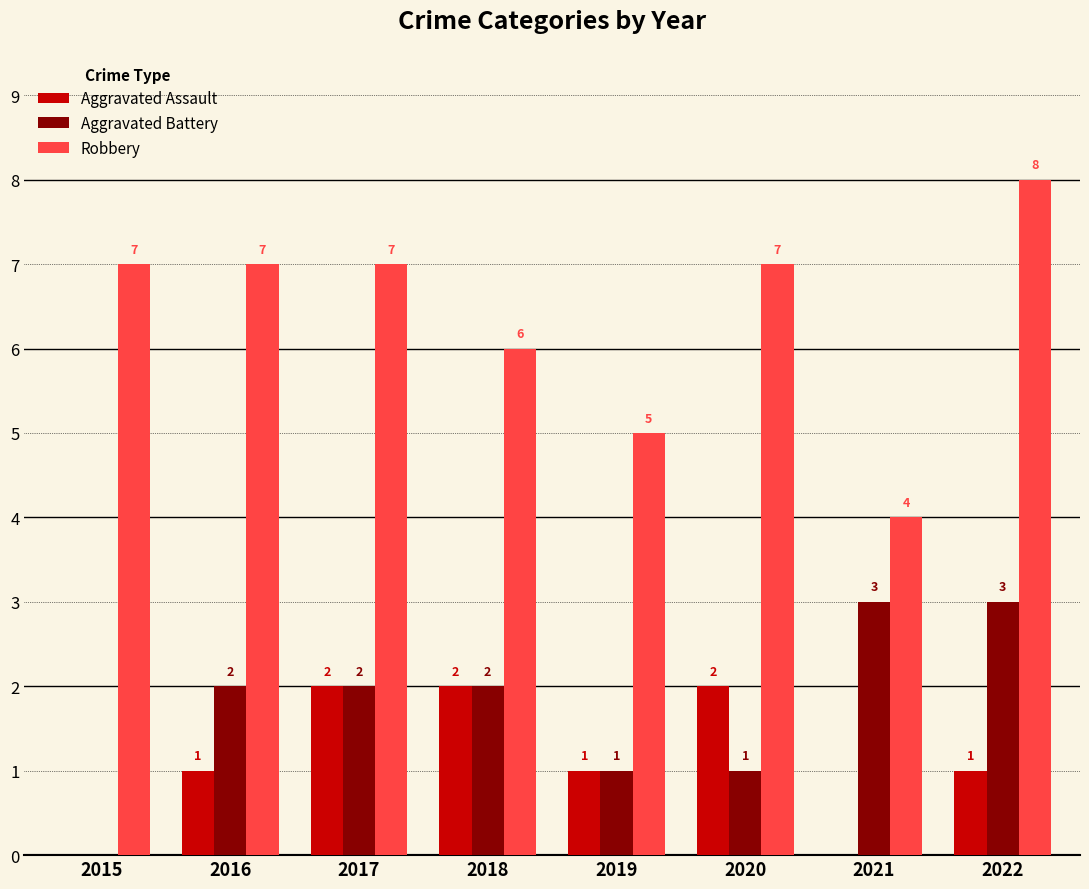

Reading left to right, extract all data points from this chart.

Aggravated Assault: 0	1	2	2	1	2	0	1
Aggravated Battery: 0	2	2	2	1	1	3	3
Robbery: 7	7	7	6	5	7	4	8